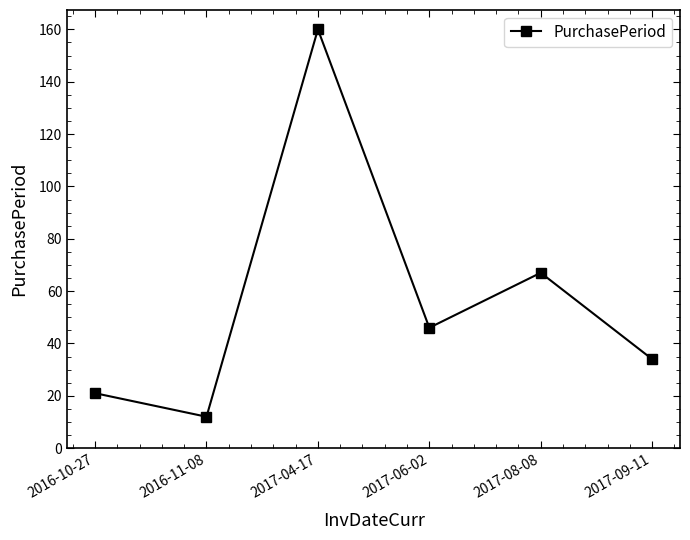

What is the value of the 2nd point from the left?

12